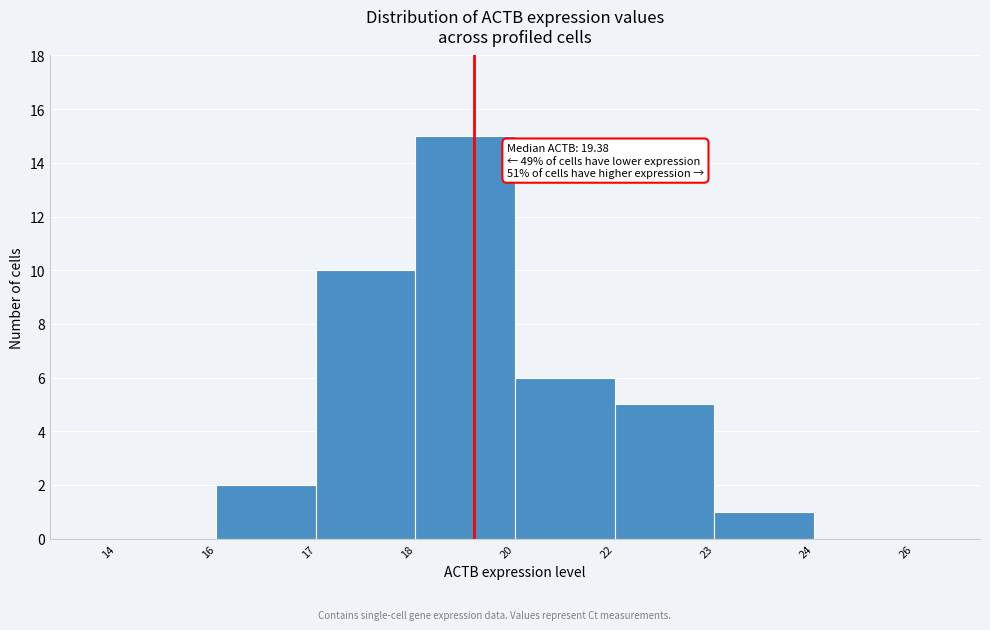

Reading left to right, list all the values displayed in this chart.

14=0	16=2	17=10	18=15	20=6	22=5	23=1	24=0	26=0